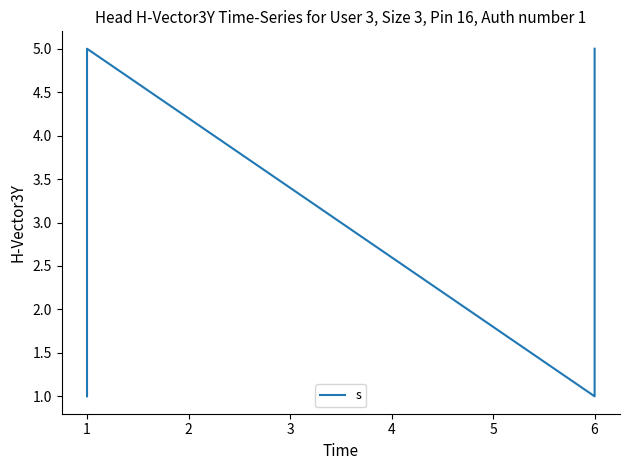

How many distinct data groups are displayed?

1